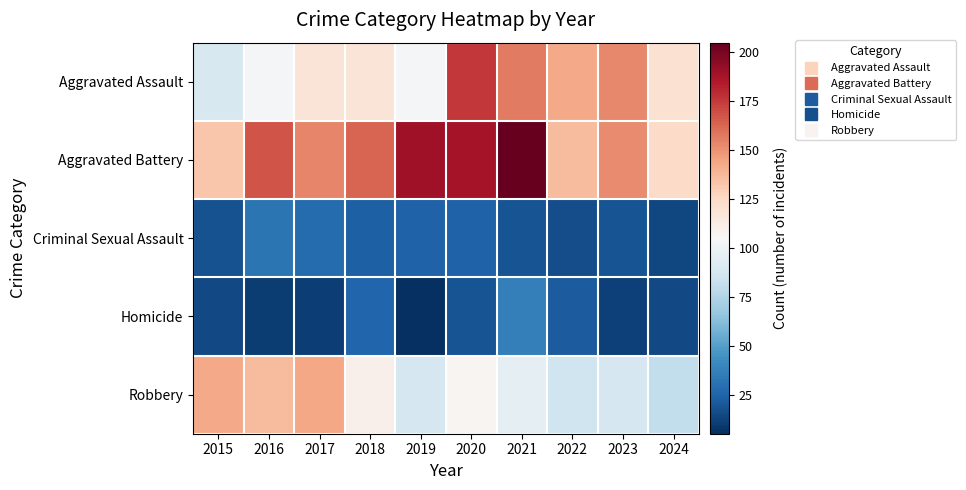

Rank the series by their maximum value, from highest to lowest.

Aggravated Battery, Aggravated Assault, Robbery, Homicide, Criminal Sexual Assault